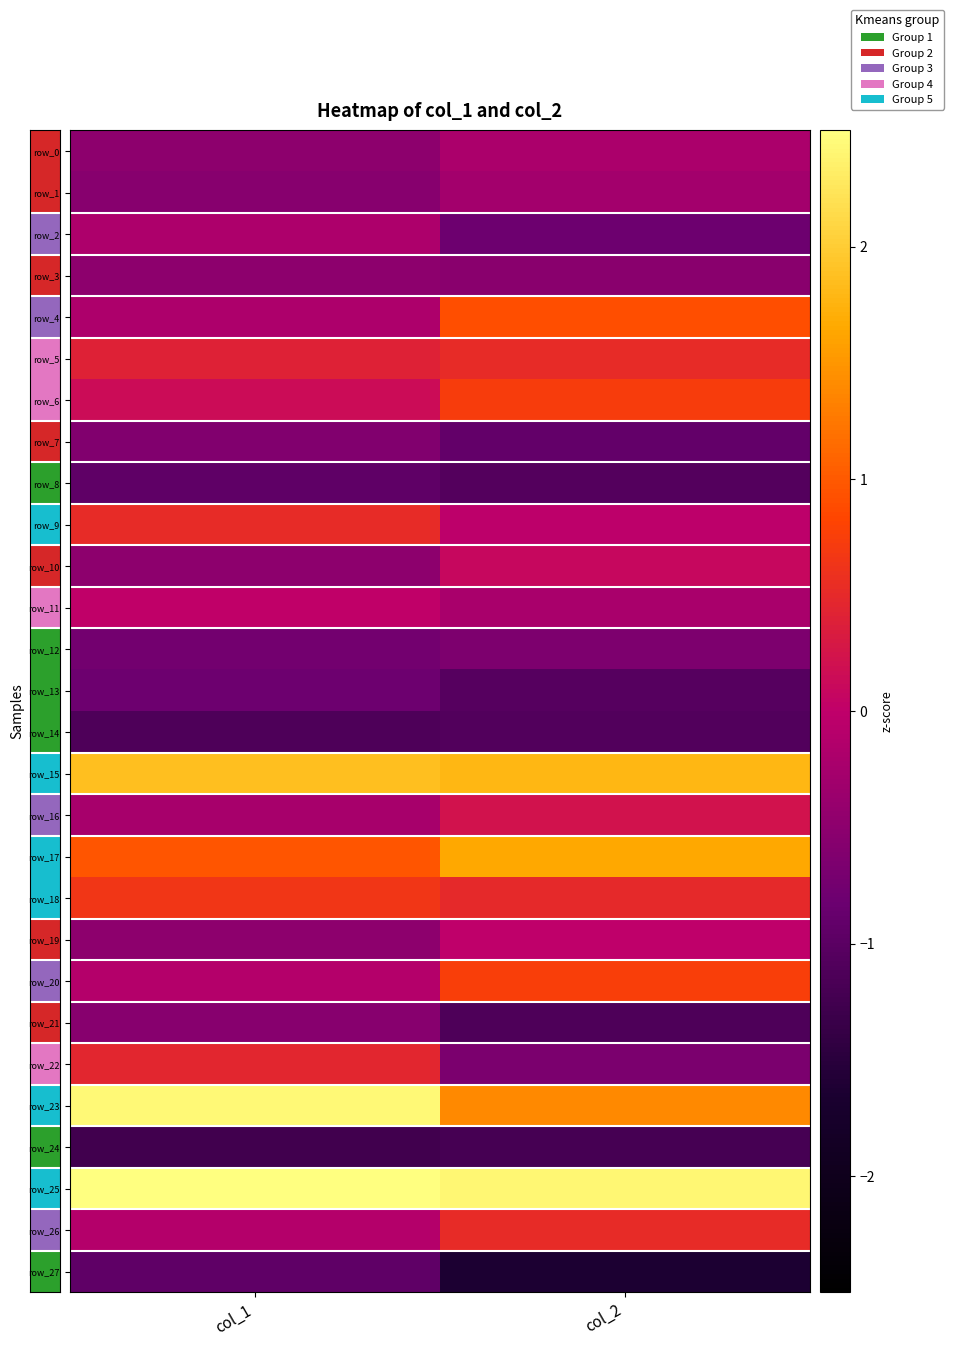

Which category has the lowest value in the row_9 series?

col_2